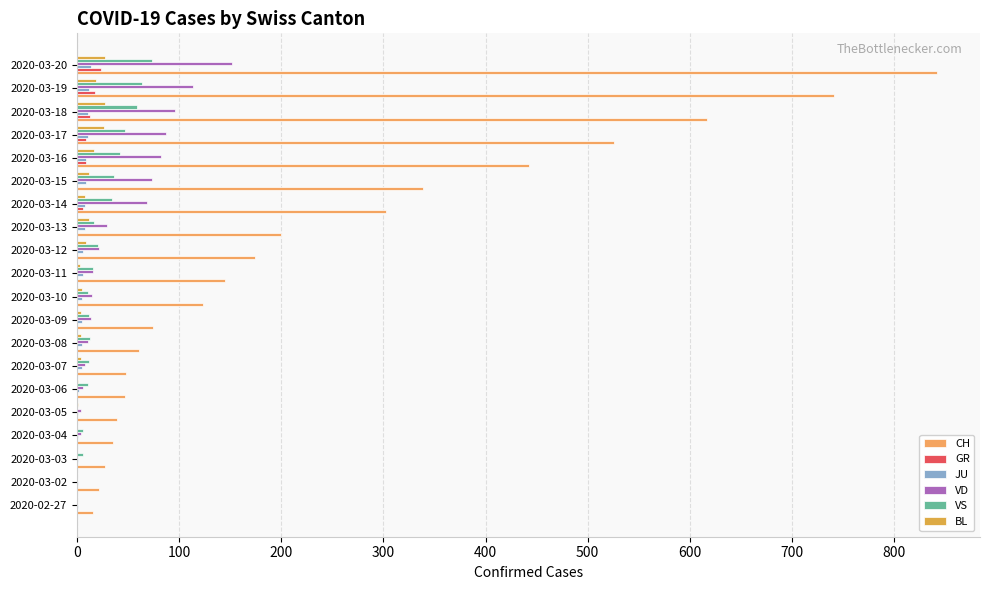

What is the lowest value of the CH series?

16